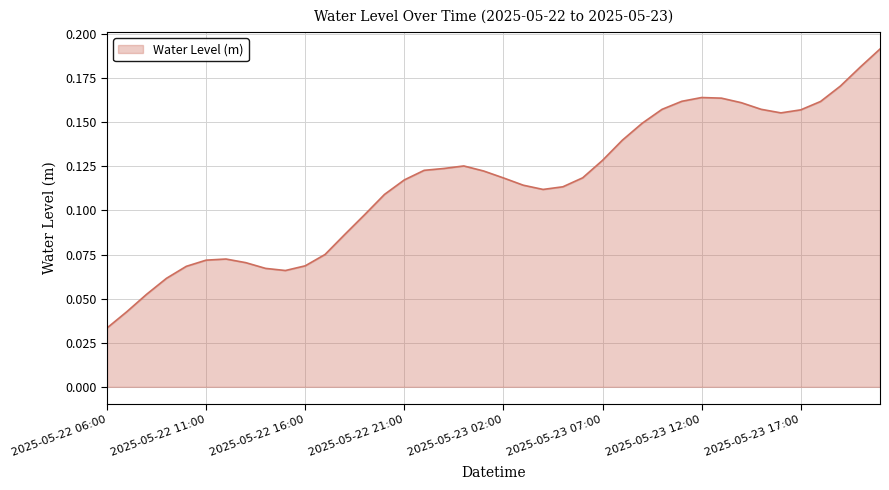

What is the greatest value displayed?

0.2